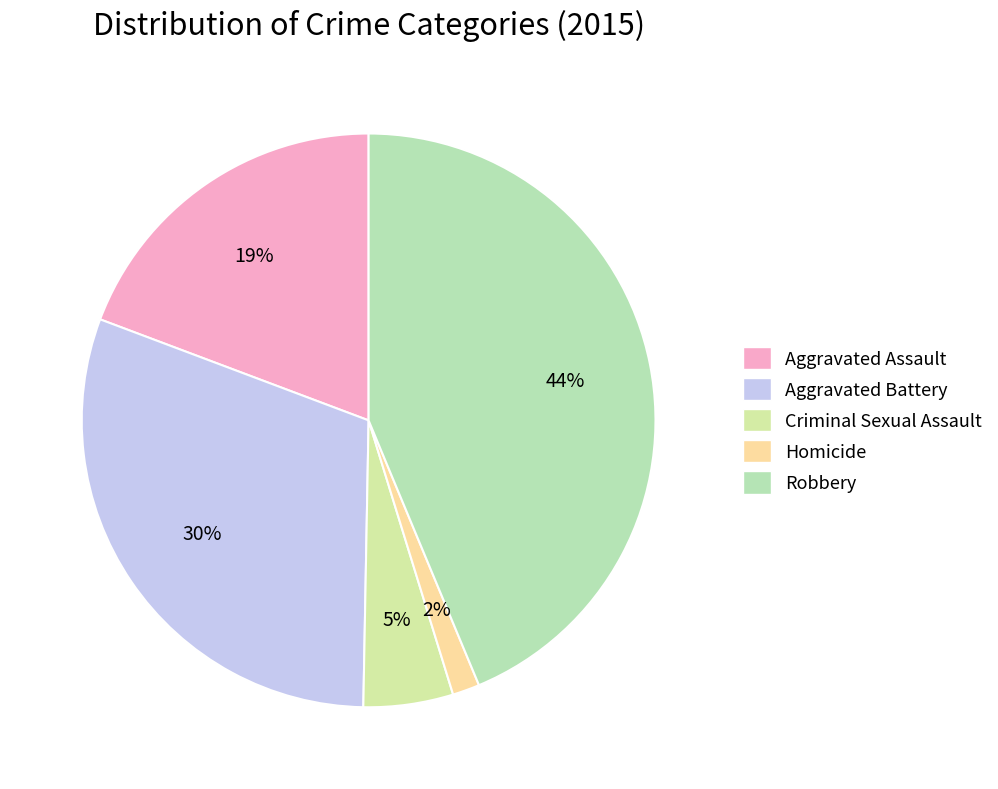

What is the change in value from Aggravated Assault to Aggravated Battery?

+95